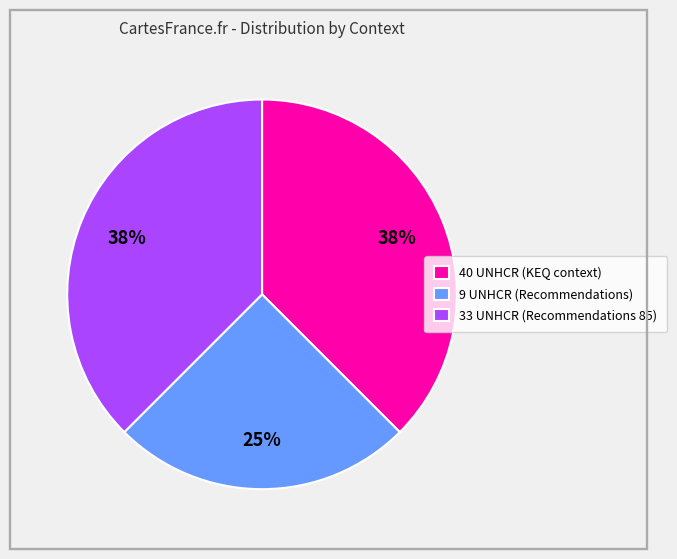

What is the smallest slice in the pie chart?

9 UNHCR (Recommendations)